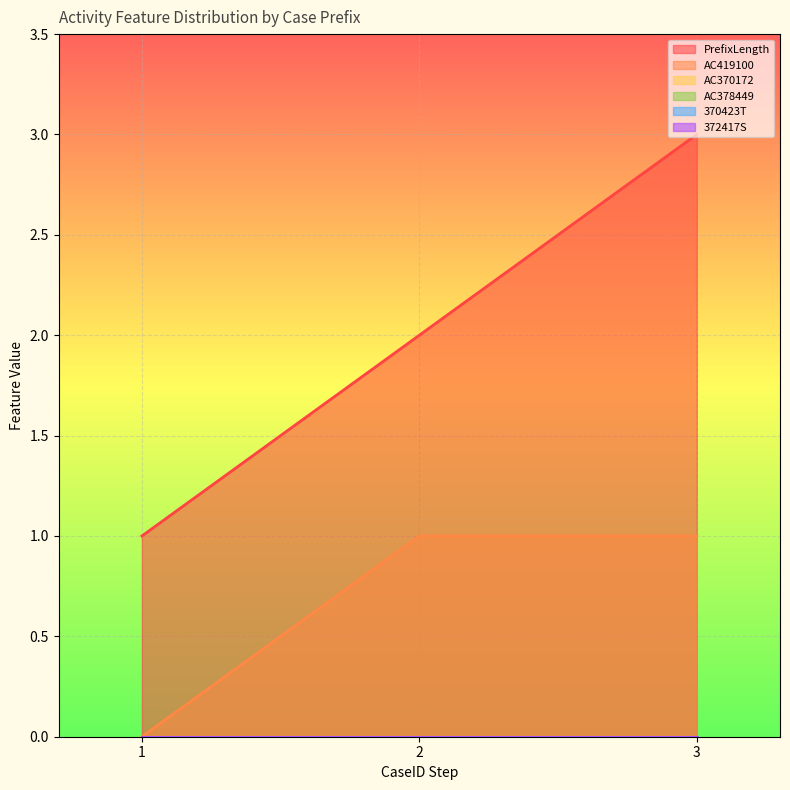

The value of PrefixLength at 3 is 3. True or false?

True